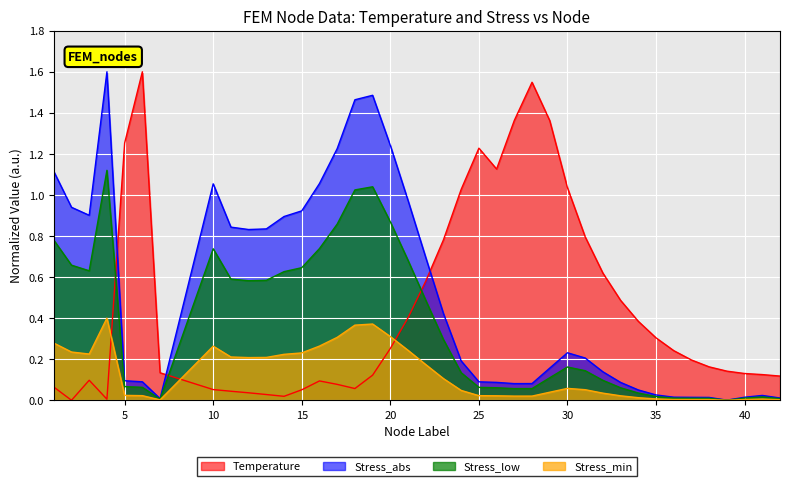

What is the total value across all series at 14?

0.6